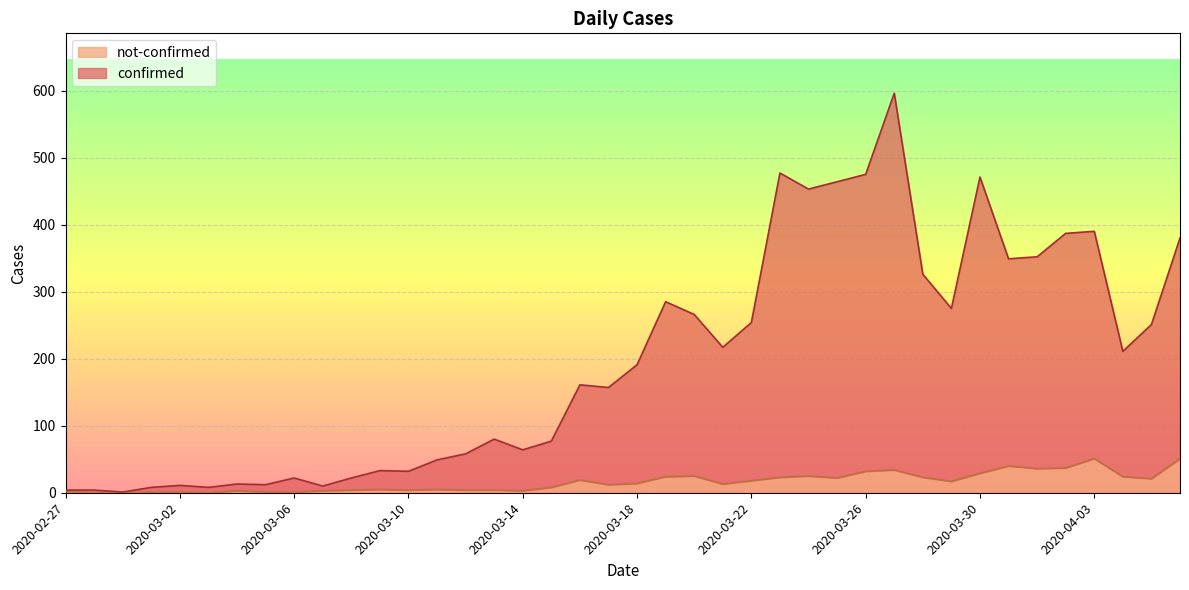

Where does the not-confirmed series first go above 14?

2020-03-16